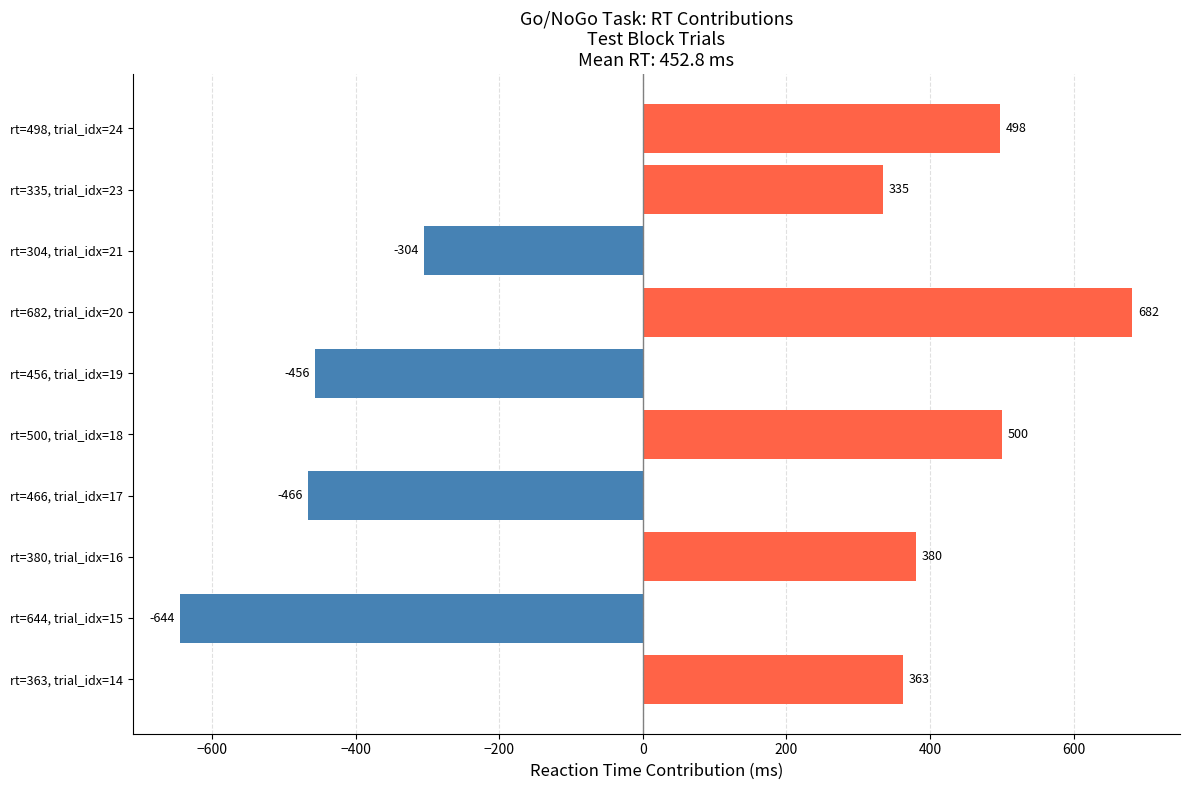

How many values are below zero?

4